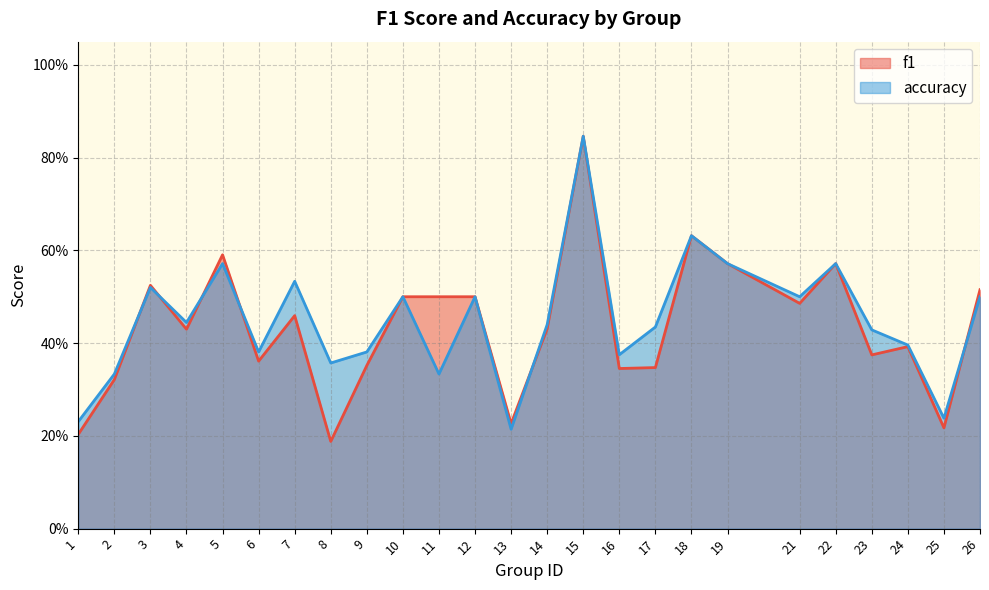

What is the maximum value shown in the chart?

0.8